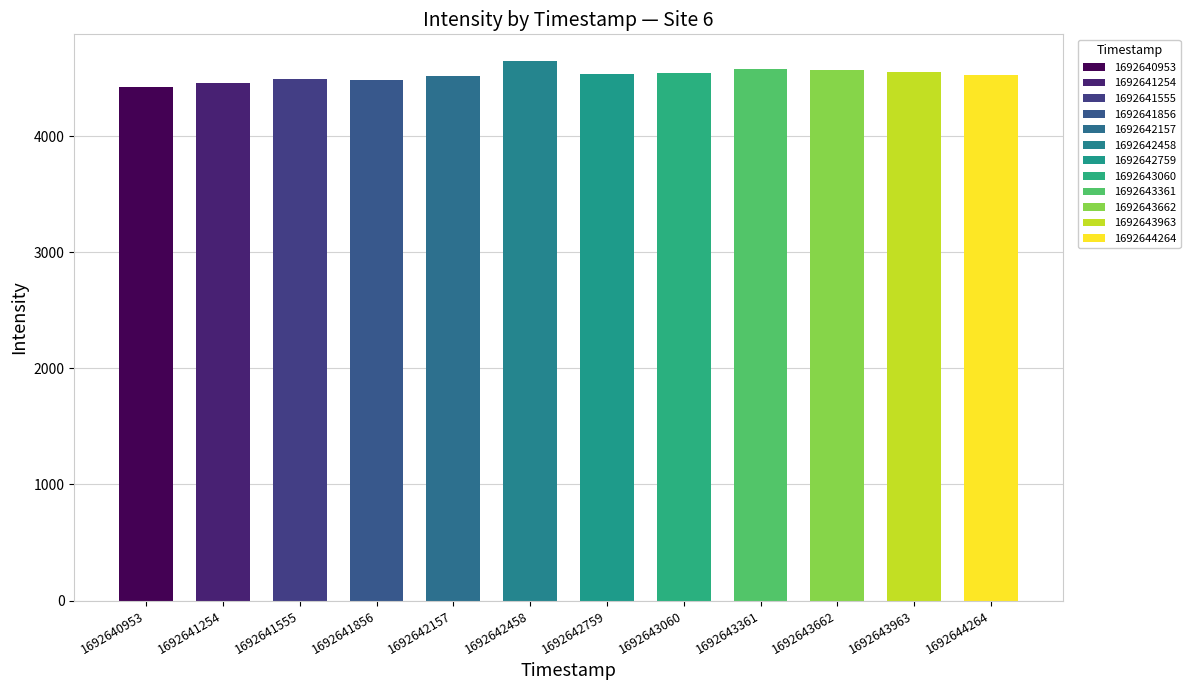

Which category has the highest value across all series?

1692642458